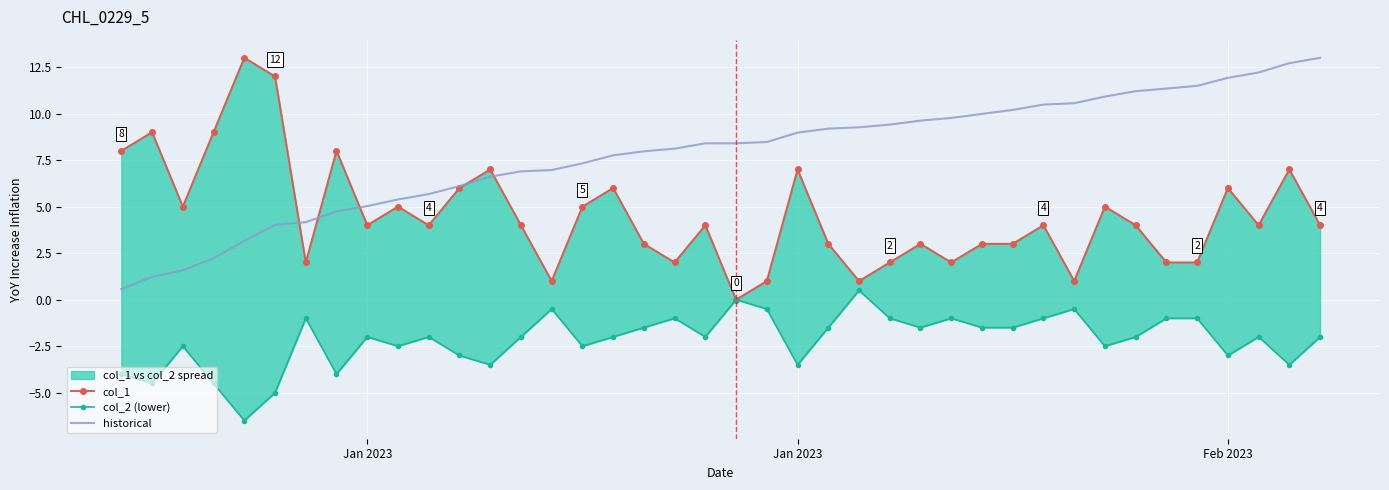

What is the difference between the second highest and minimum values in the historical series?

12.1